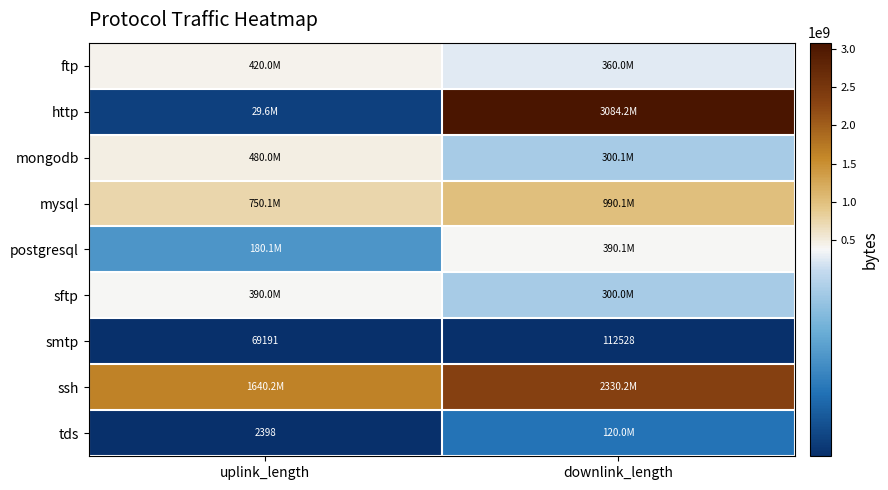

What is the difference between the smtp values at uplink_length and downlink_length?

43337